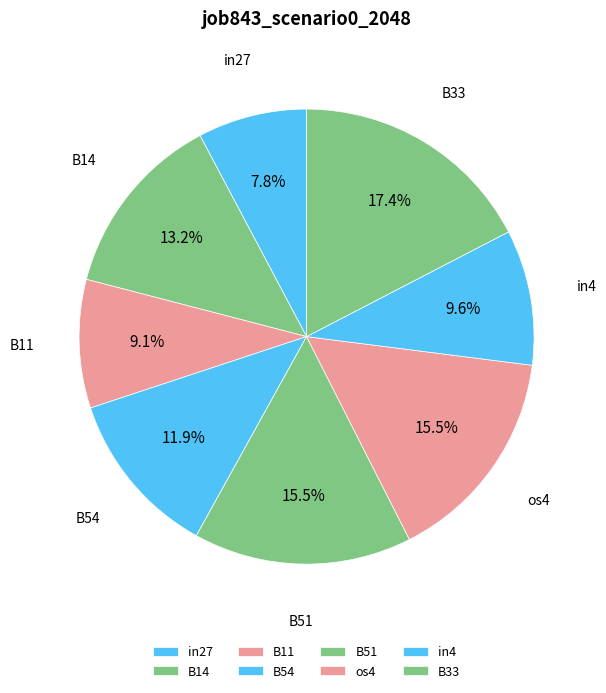

Between B51 and B54, which is larger?

B51